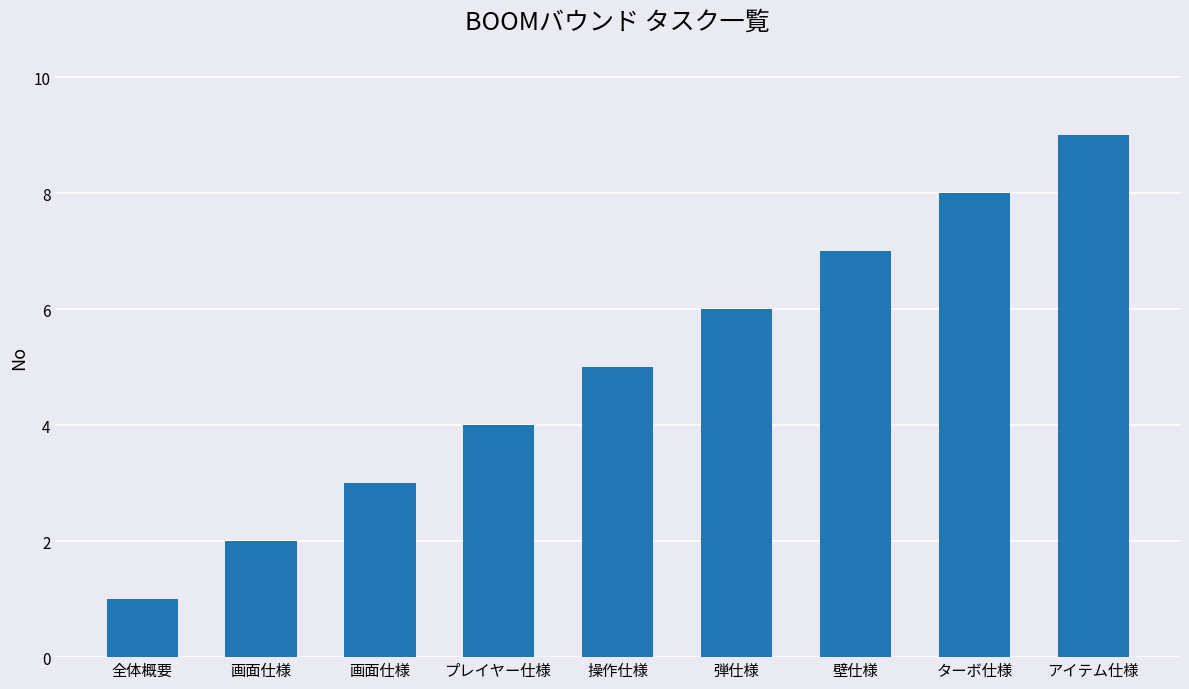

List the labels in order of value, largest first.

アイテム仕様, ターボ仕様, 壁仕様, 弾仕様, 操作仕様, プレイヤー仕様, 画面仕様, 画面仕様, 全体概要